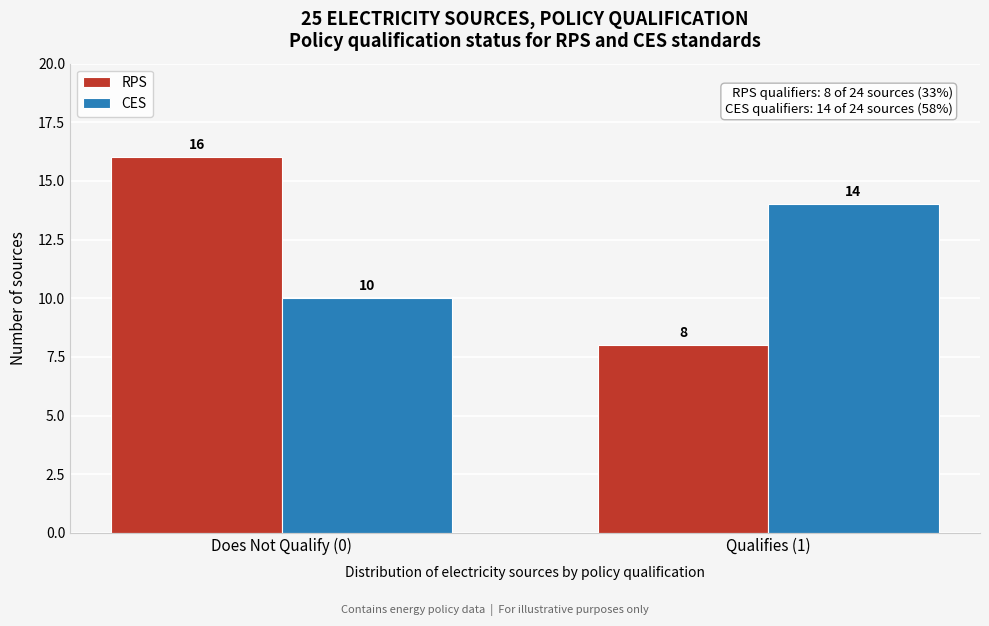

Reading left to right, list all the values displayed in this chart.

RPS: 16	8
CES: 10	14